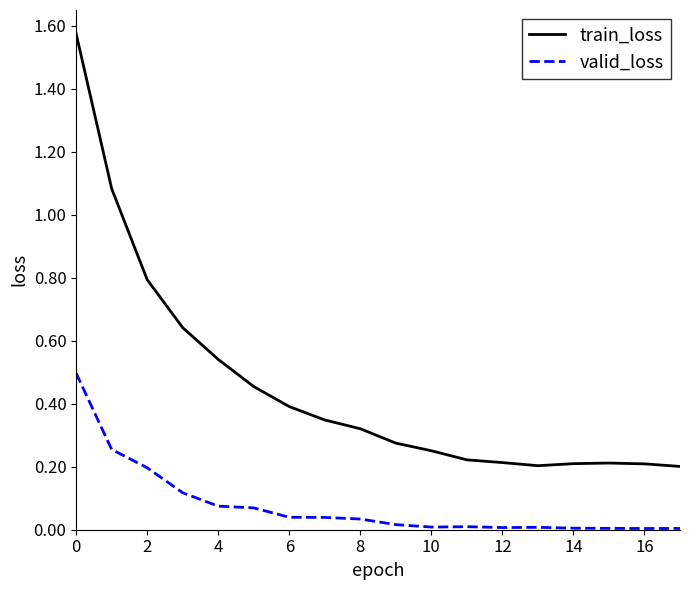

Which series has the largest total across all categories?

train_loss